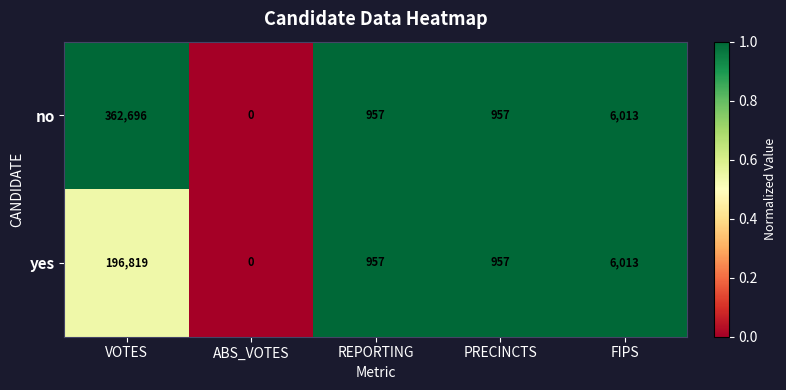

Reading left to right, what are all the values shown in this chart?

no: 362696	0	957	957	6013
yes: 196819	0	957	957	6013